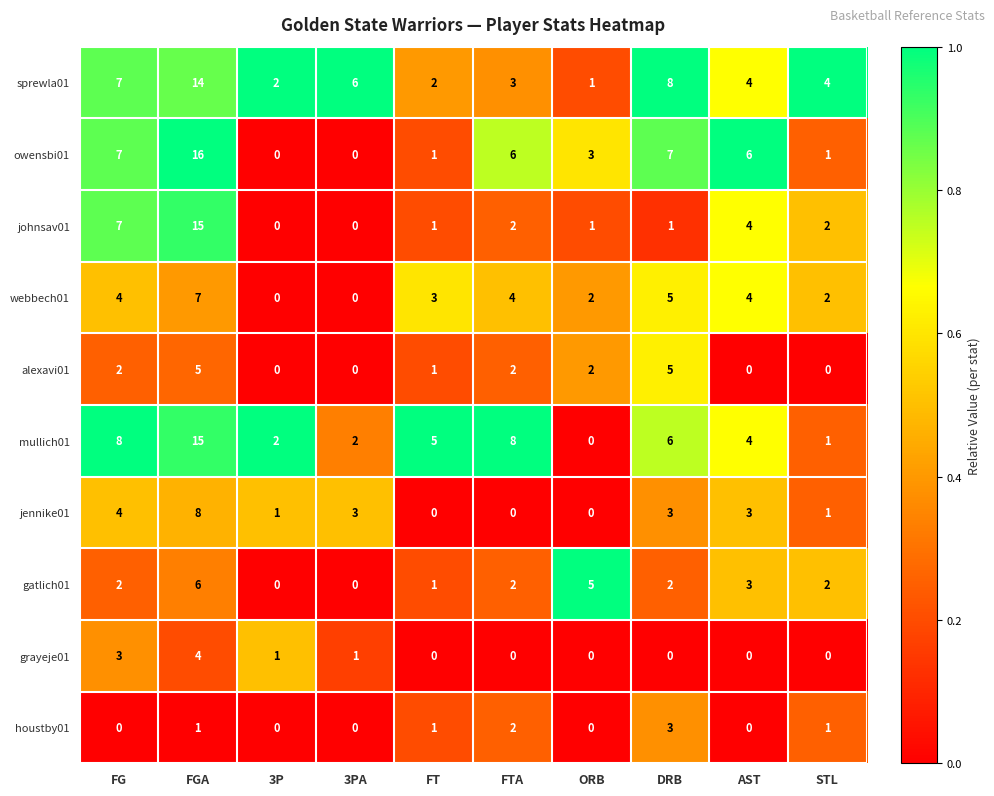

Is the value of sprewla01 at 3PA greater than the value of houstby01 at FTA?

Yes